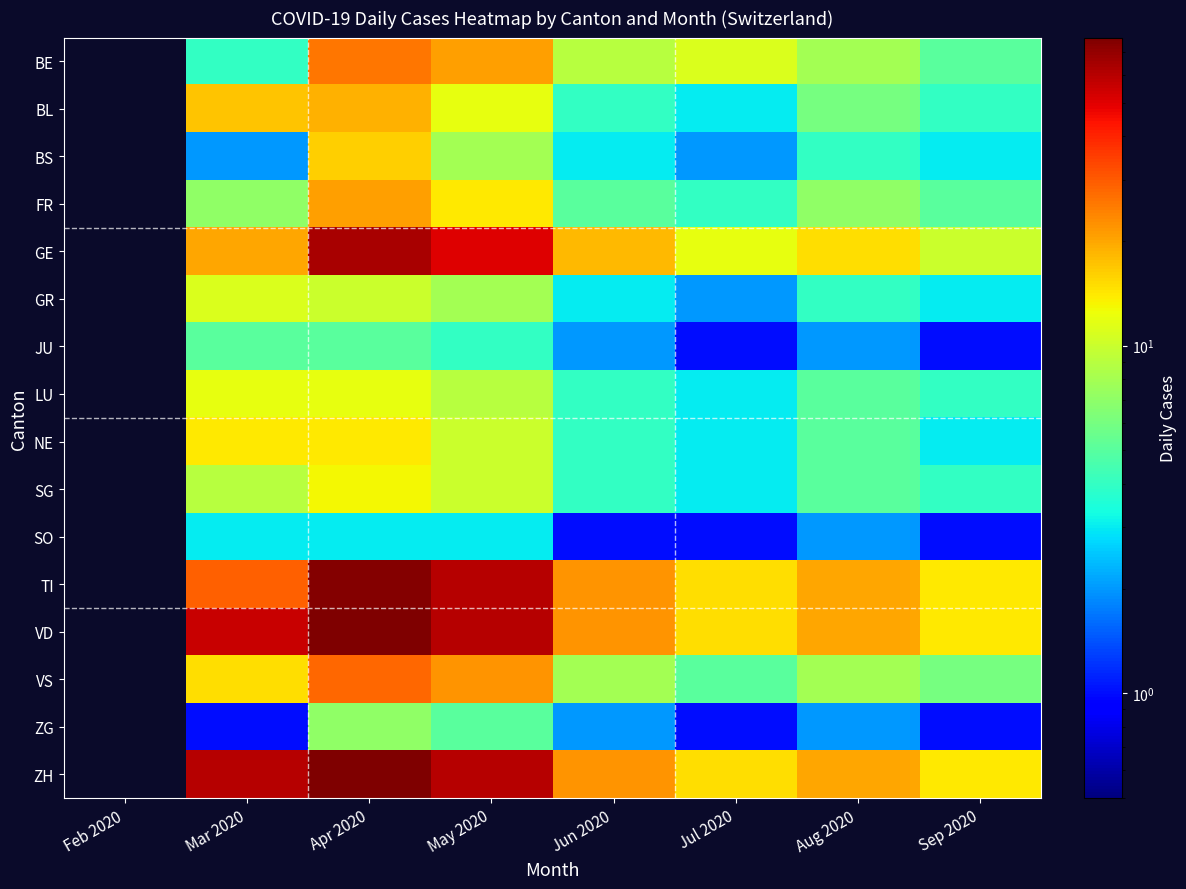

At which category does the chart reach its minimum across all series?

Feb 2020